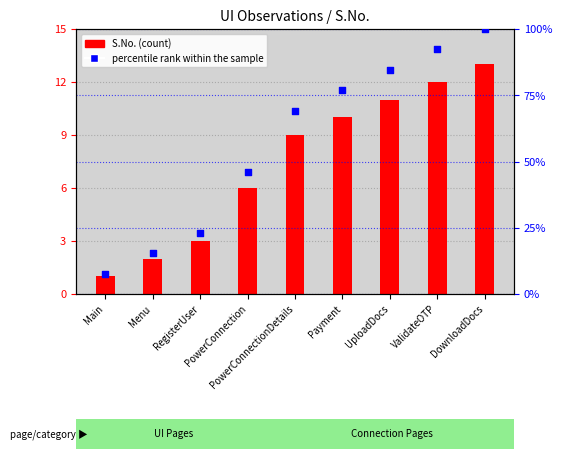

What are all the series names shown in the legend?

S.No., percentile rank within the sample